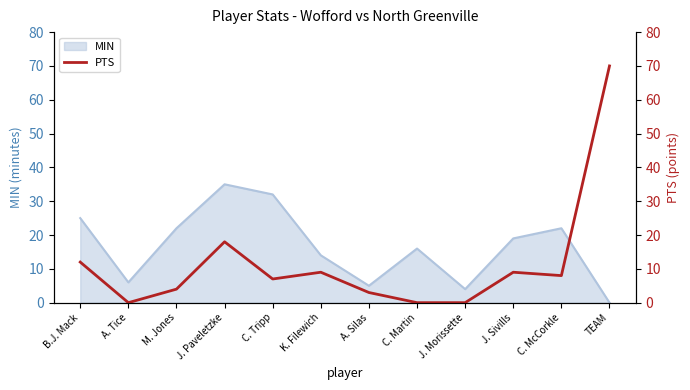

Where is MIN nearest to the value 17?

C. Martin